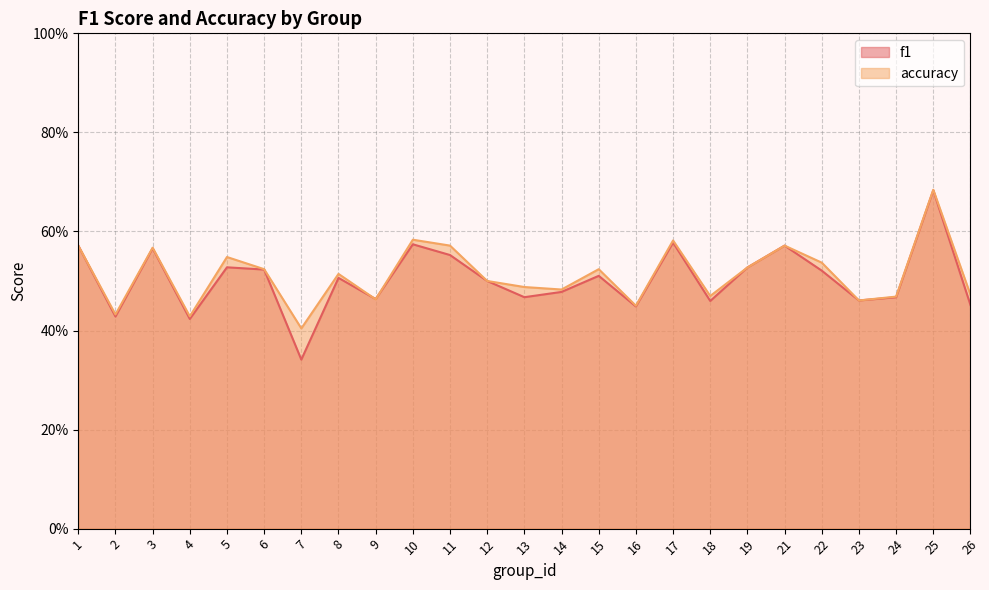

What is the average value of the accuracy series?

0.5